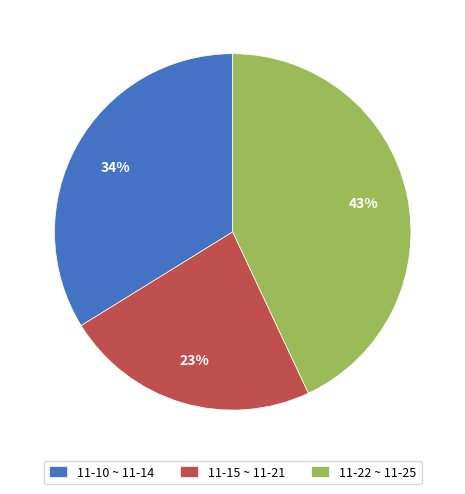

Does 11-10 ~ 11-14 account for over 50% of the chart?

No